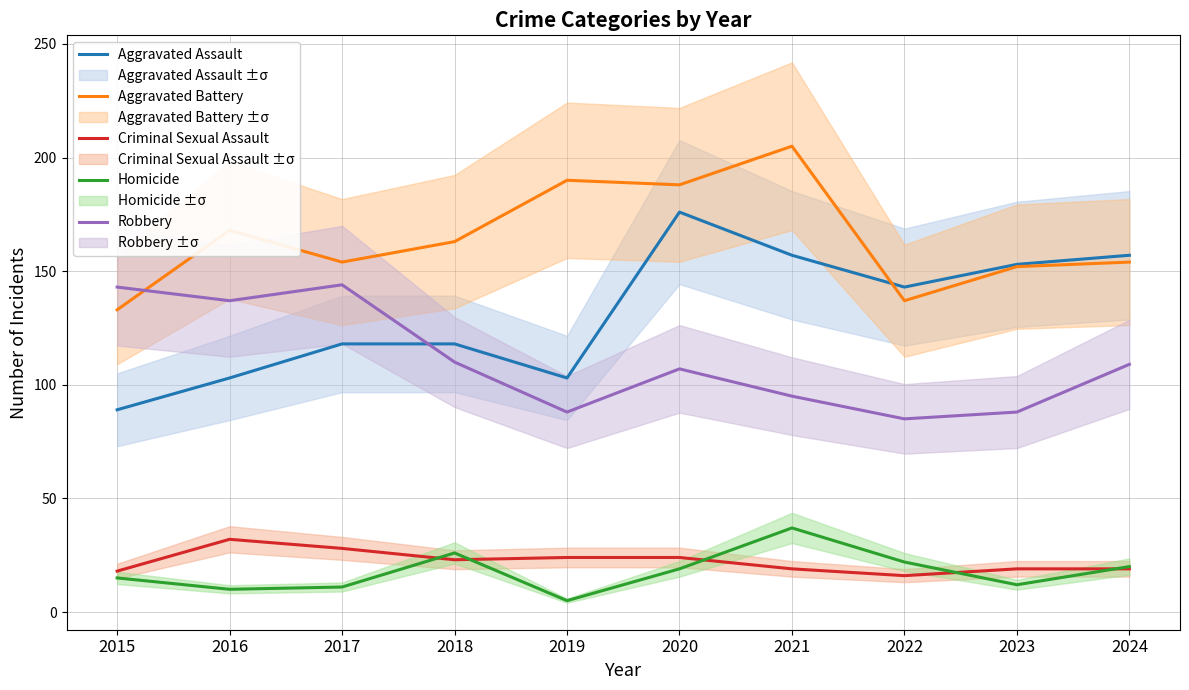

At how many categories does at least one series exceed 181?

3